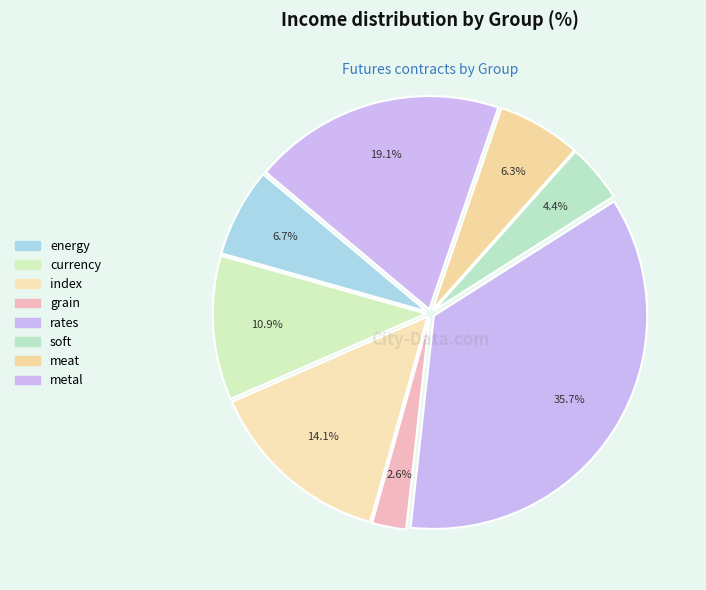

Is there any slice that represents more than half of the pie?

No